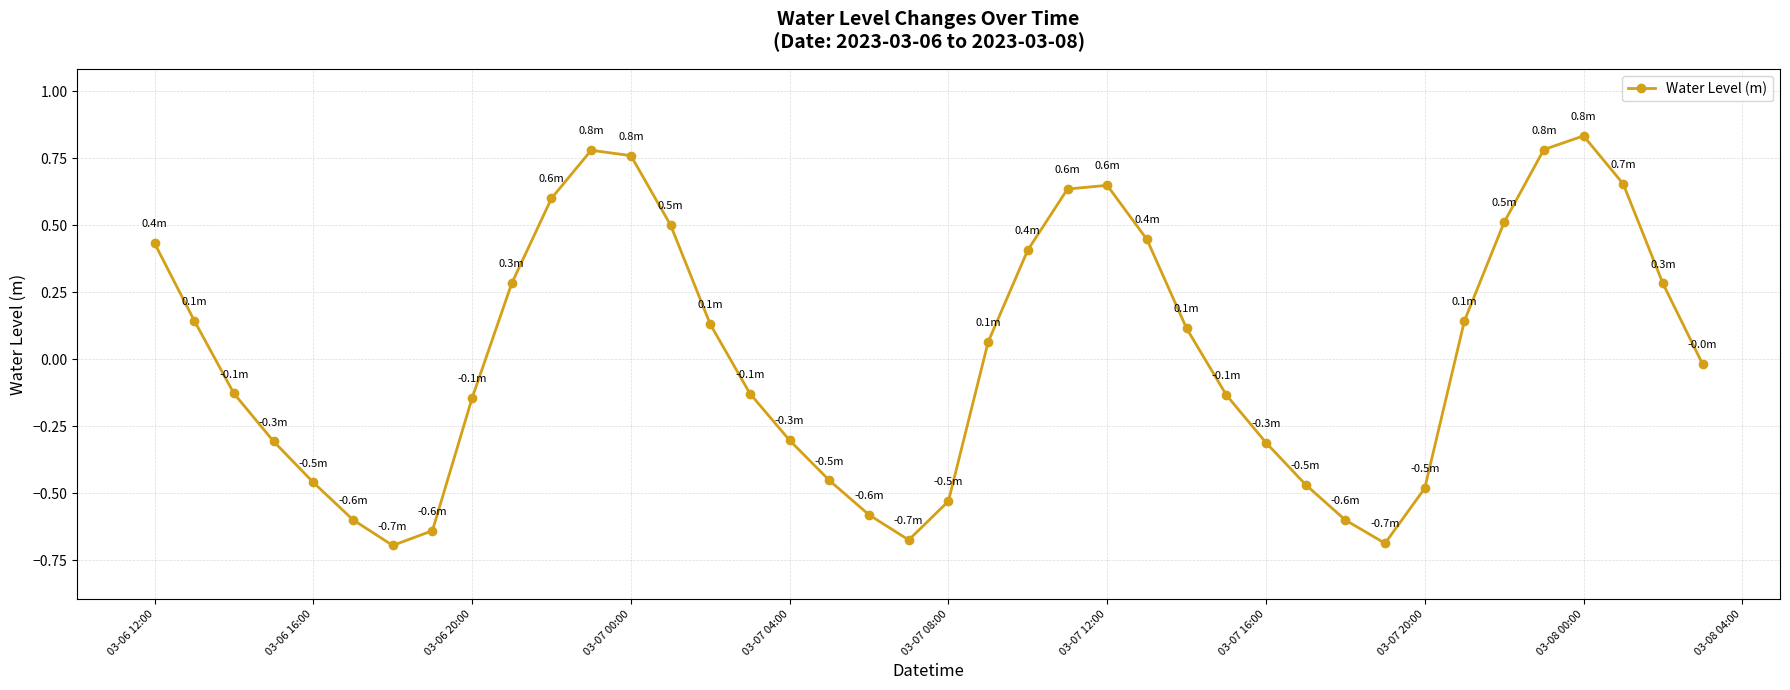

How many points are higher than both their immediate neighbors (excluding endpoints)?

3